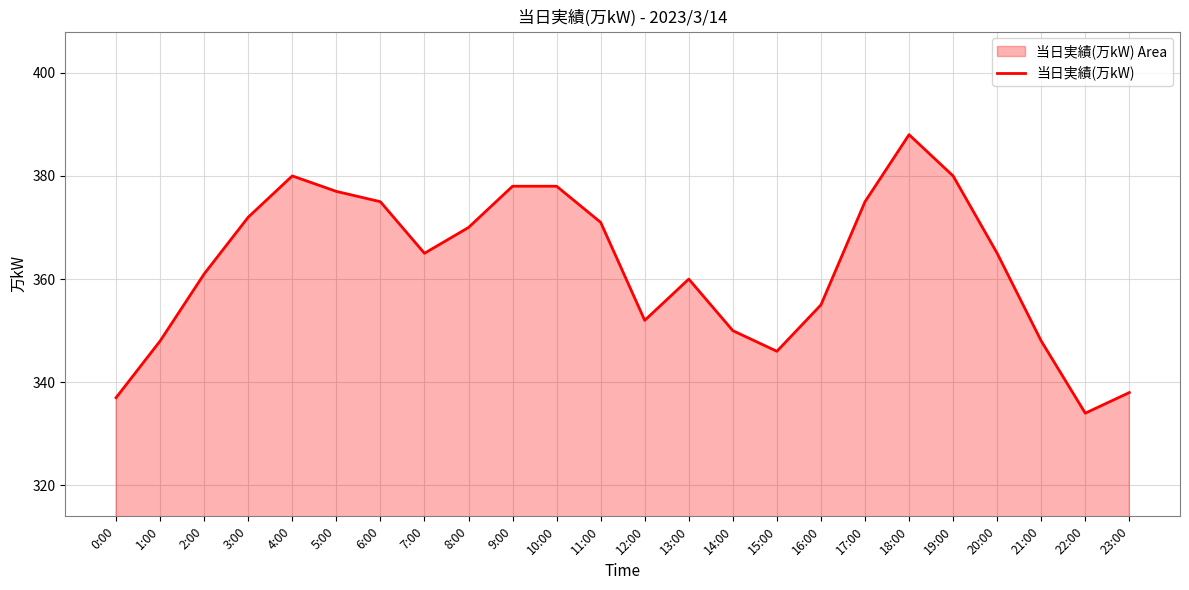

What is the sum of all values?

8703